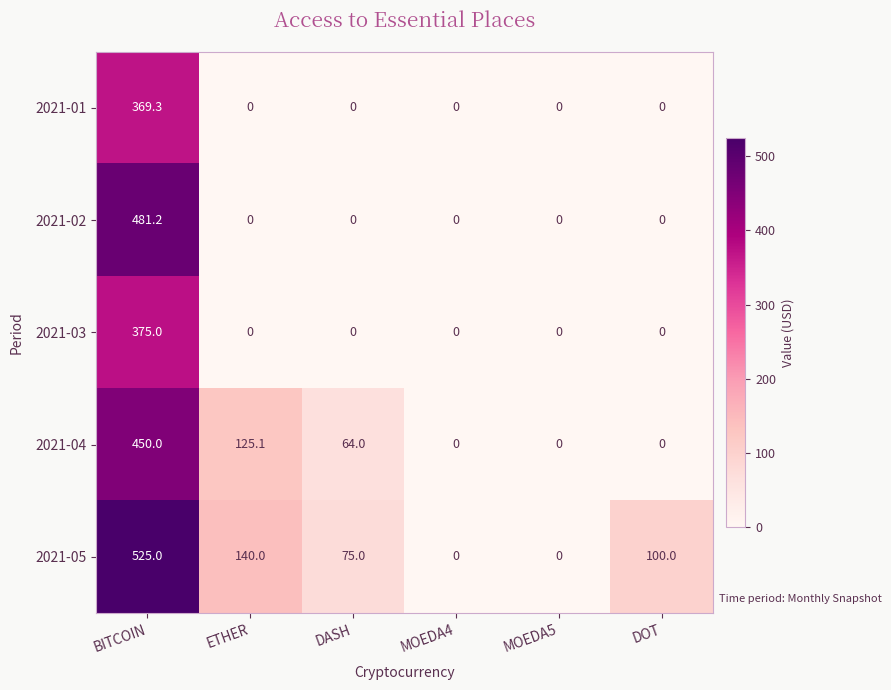

How many values in 2021-05 are above zero?

4